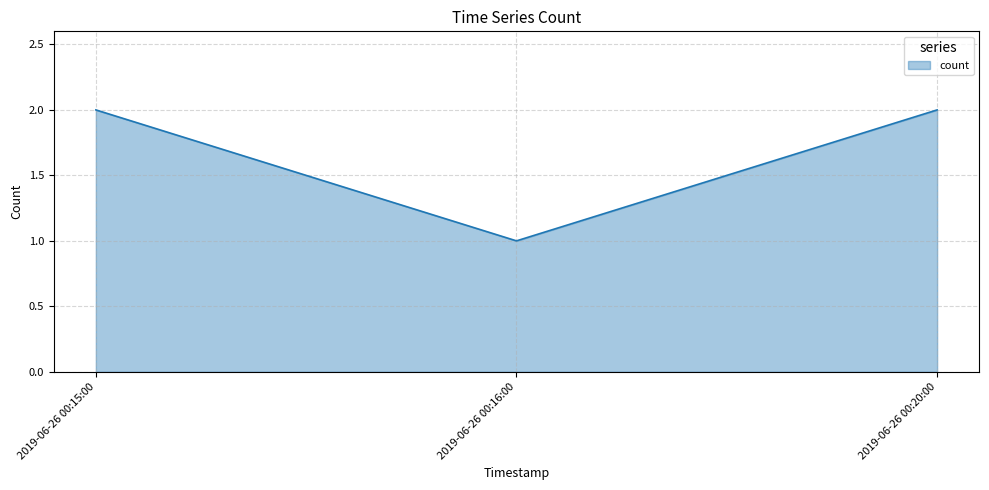

How many values are between 1 and 2?

3